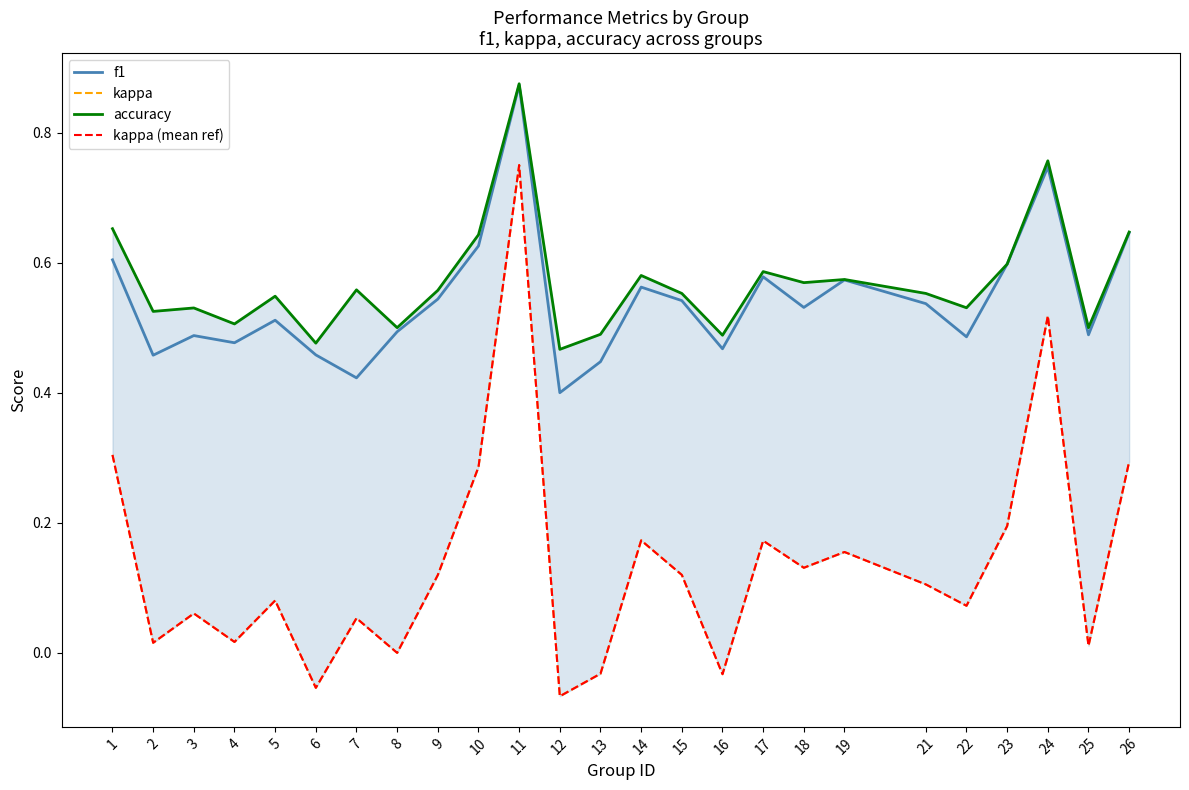

The value of accuracy at 1 is 0.2. True or false?

False